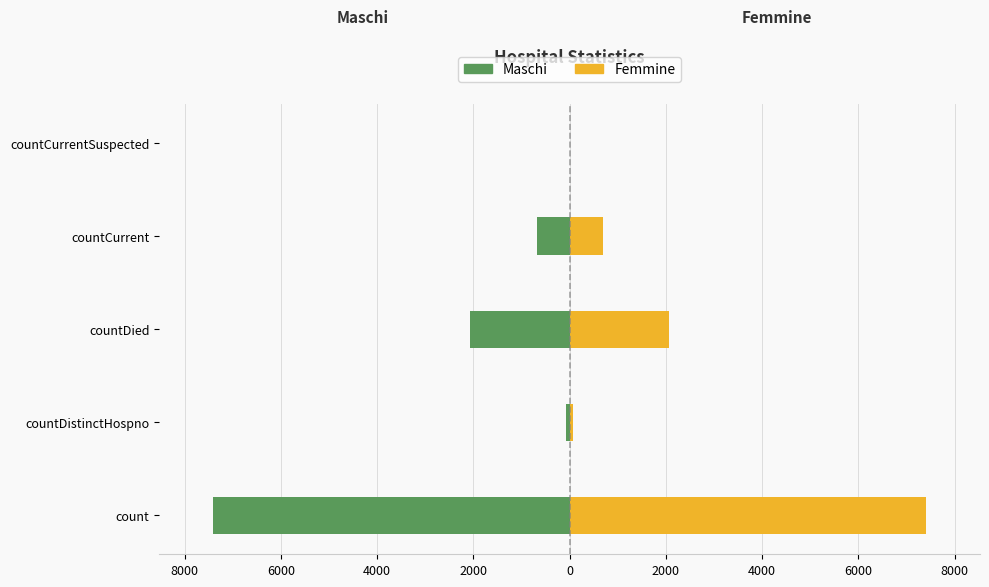

Between countDistinctHospno and countDied, which is larger?

countDistinctHospno